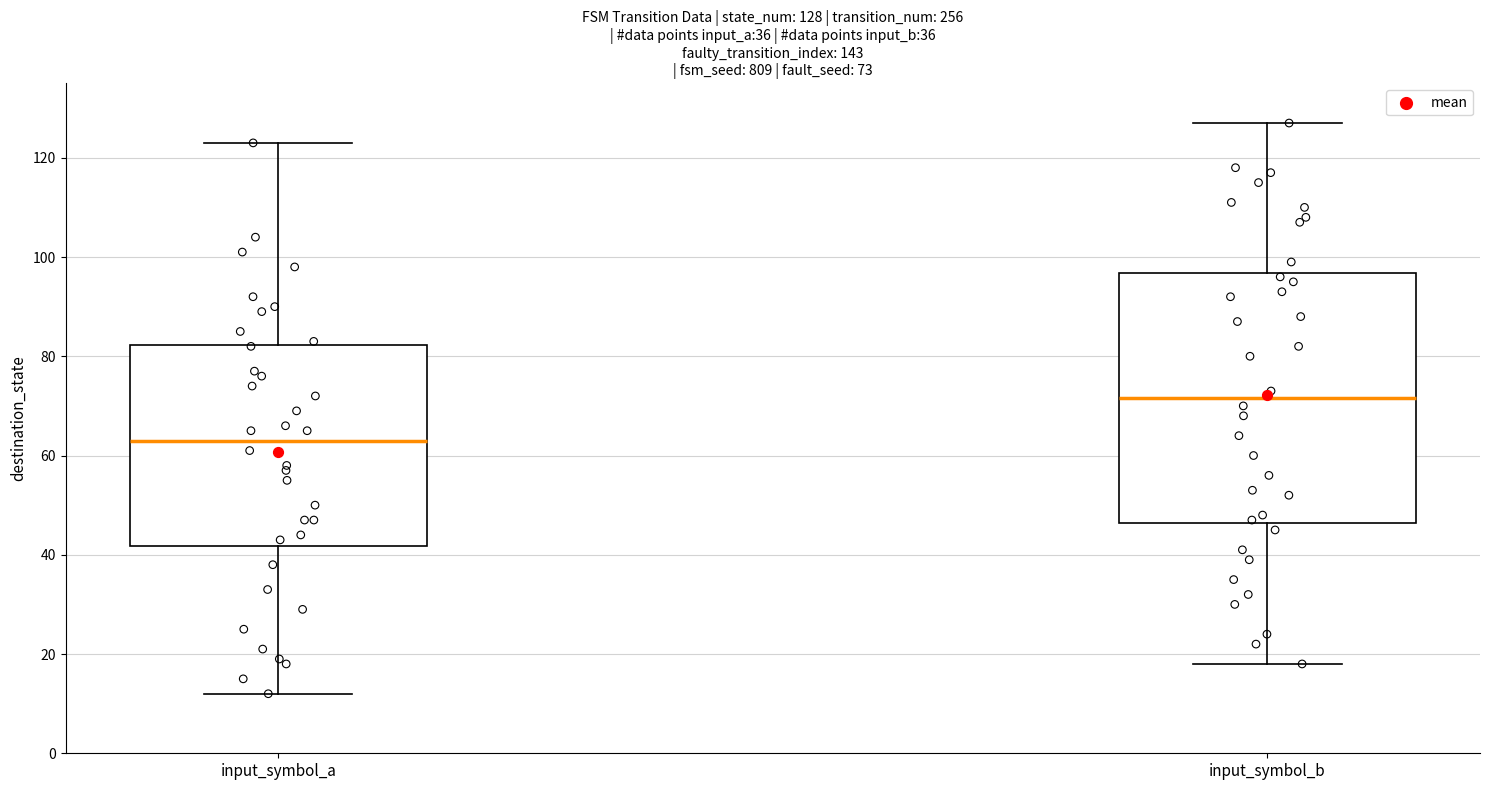

Which box is the tallest, from its lower edge to its upper edge?

input_symbol_b